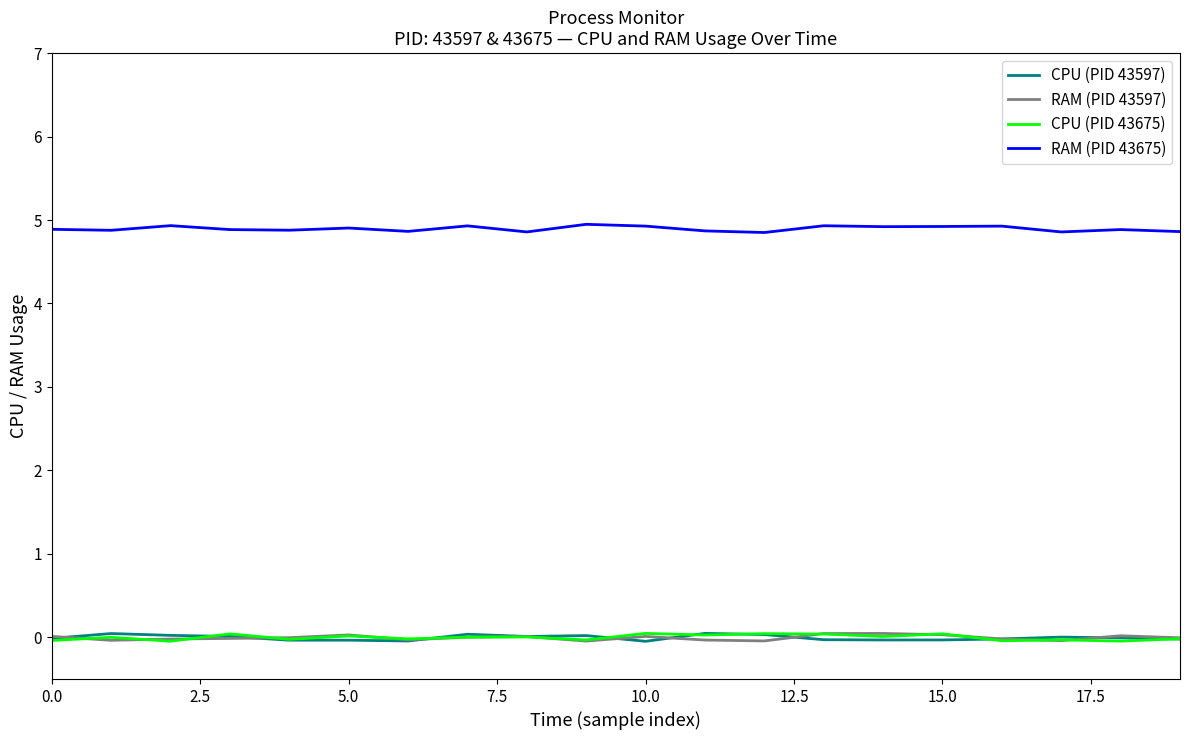

Which series has the largest total across all categories?

RAM (PID 43675)